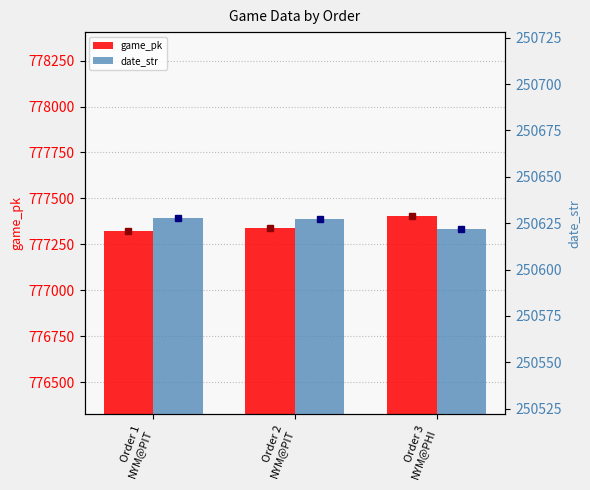

Reading left to right, what are all the values shown in this chart?

game_pk: 777325	777341	777405
date_str: 250628	250627	250622